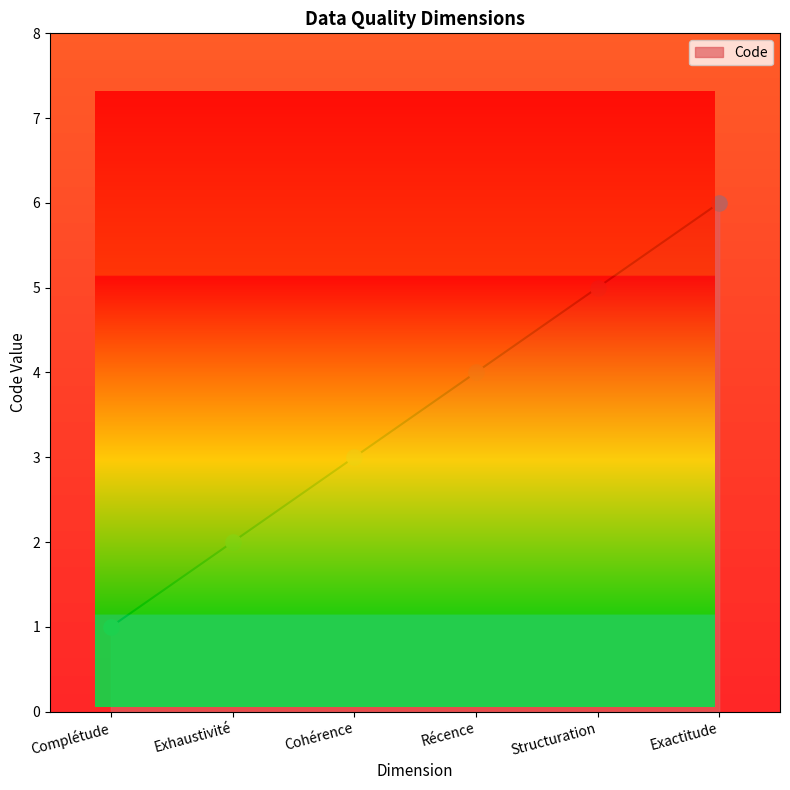

Approximately how many times larger is the value at Cohérence compared to Exactitude?

0.5